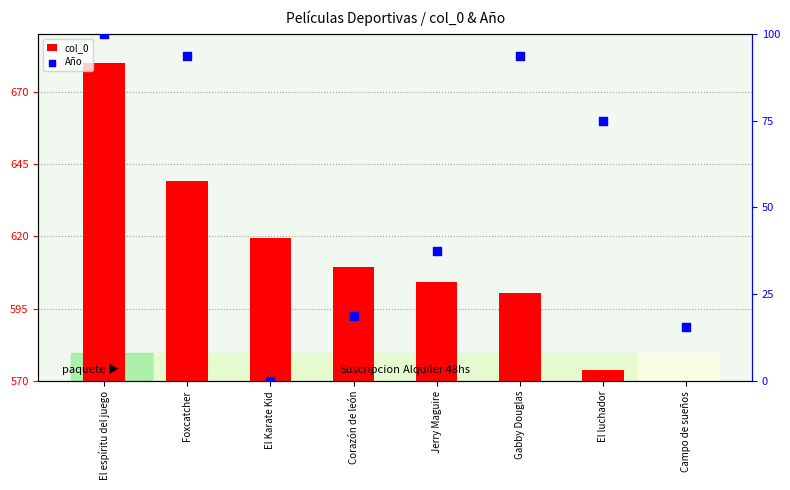

What are all the series names shown in the legend?

col_0, Año